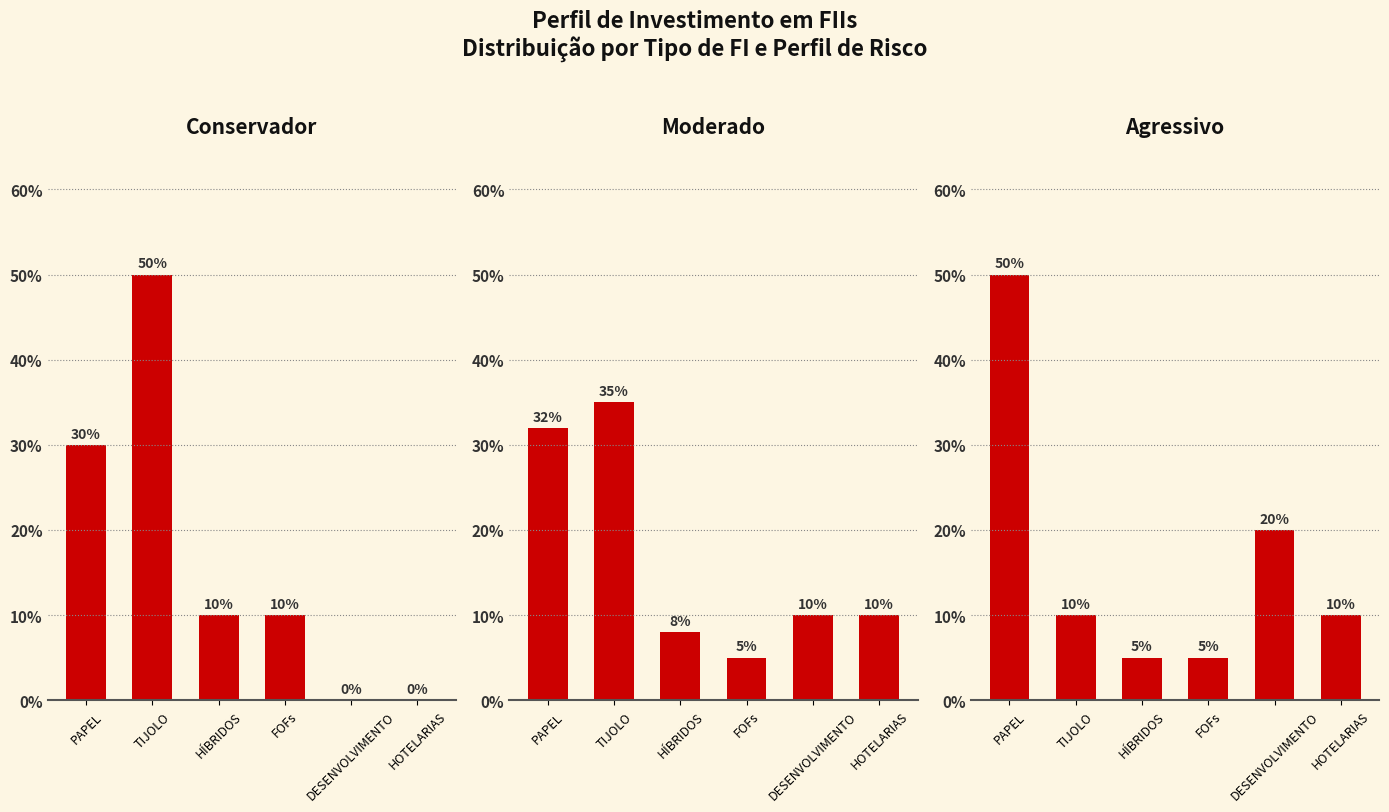

What is the approximate value of Conservador at PAPEL?

0.3